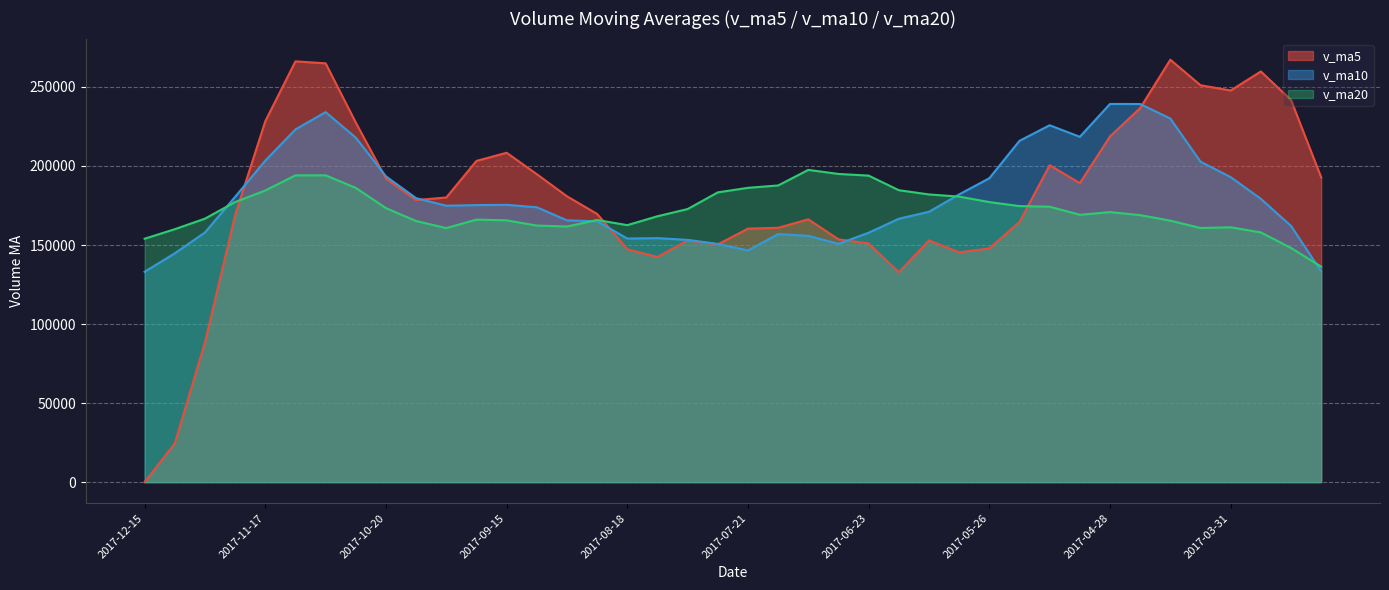

True or false: v_ma10 and v_ma20 cross at least once.

True